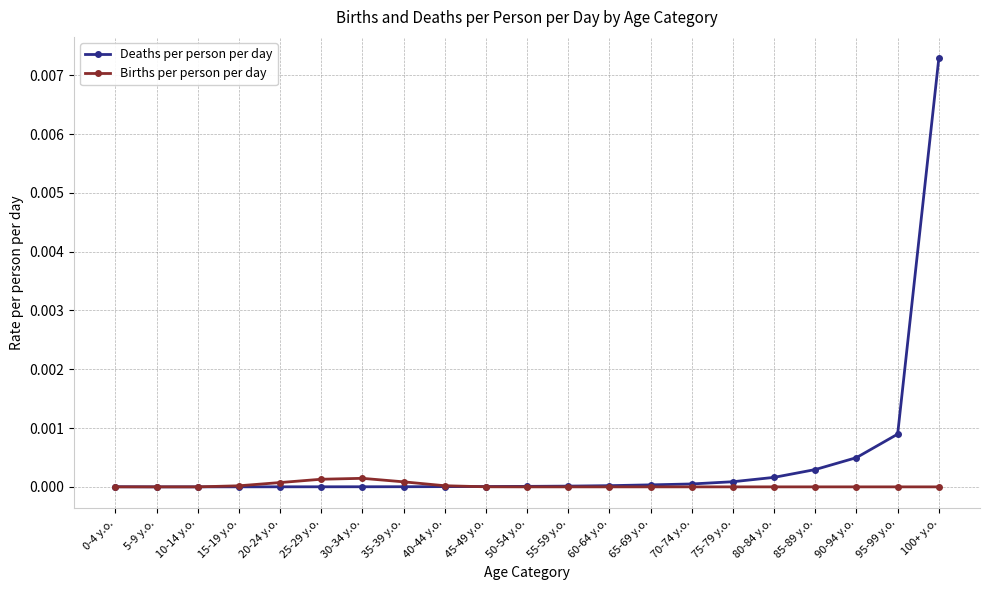

Which series has the largest range (max minus min)?

Deaths per person per day